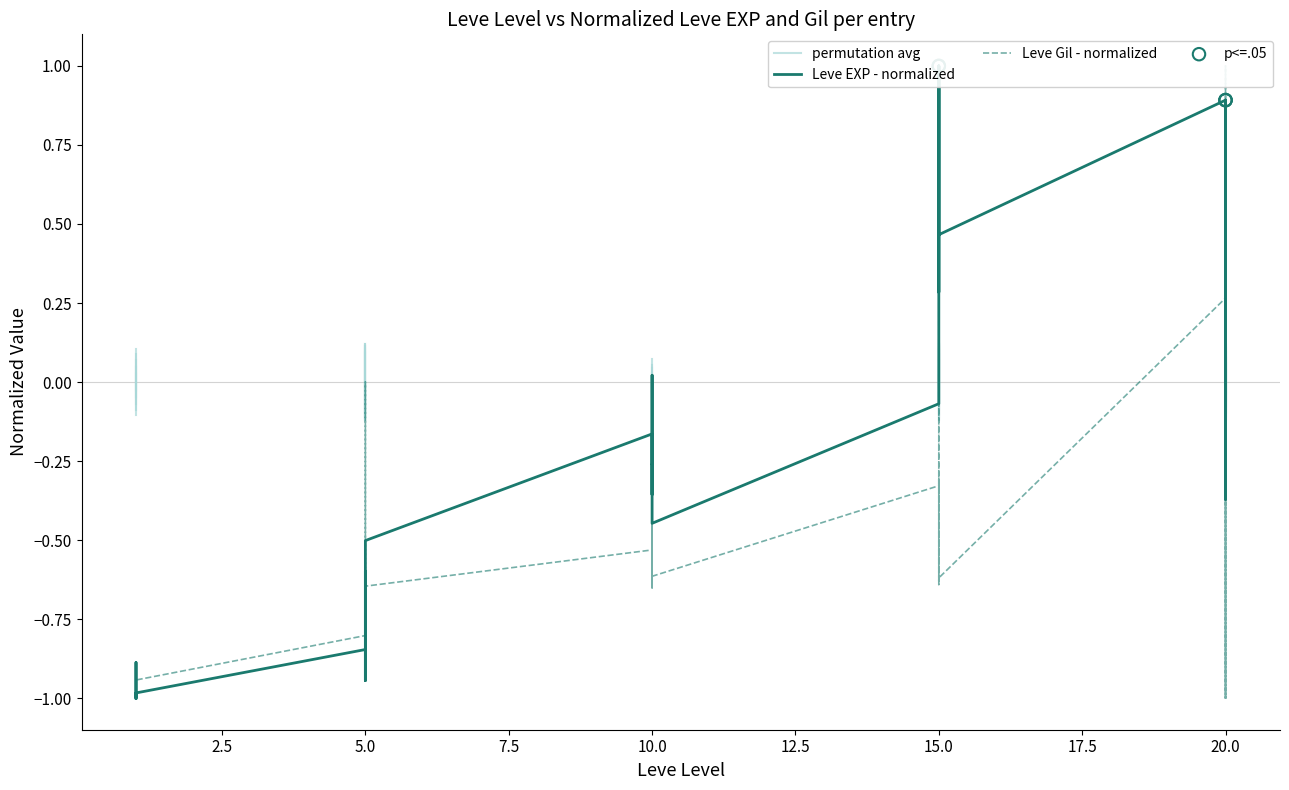

Is the value of Leve Gil at 5 greater than the value of Leve EXP at 1?

Yes